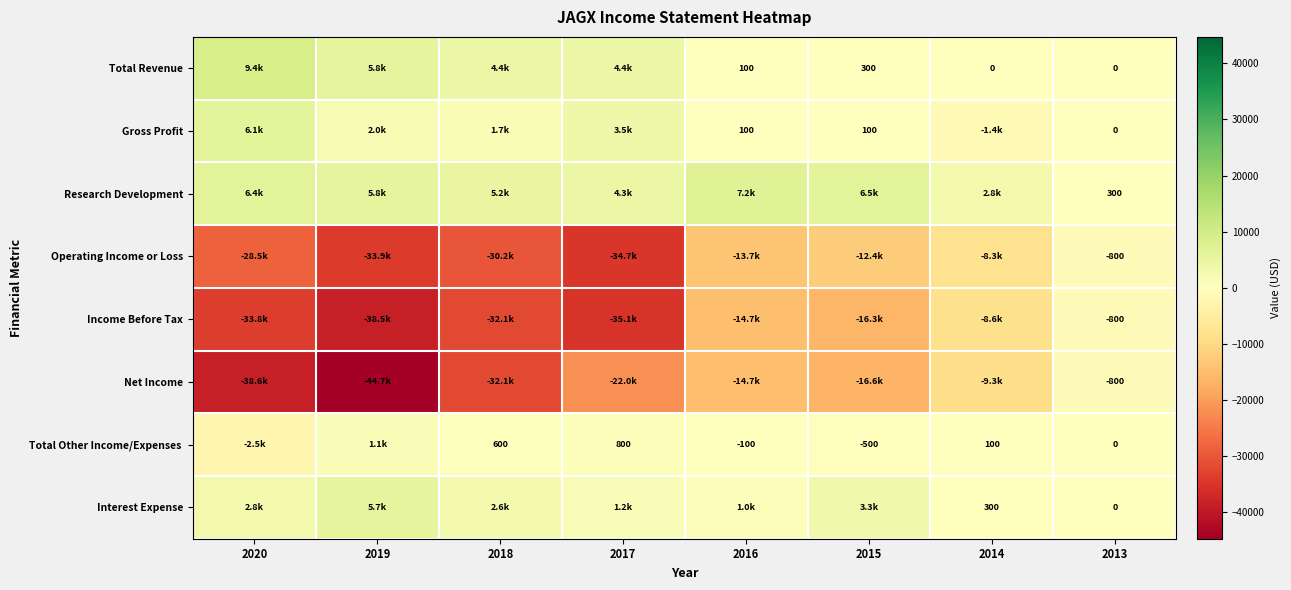

What is the sum of all Interest Expense values?

16900